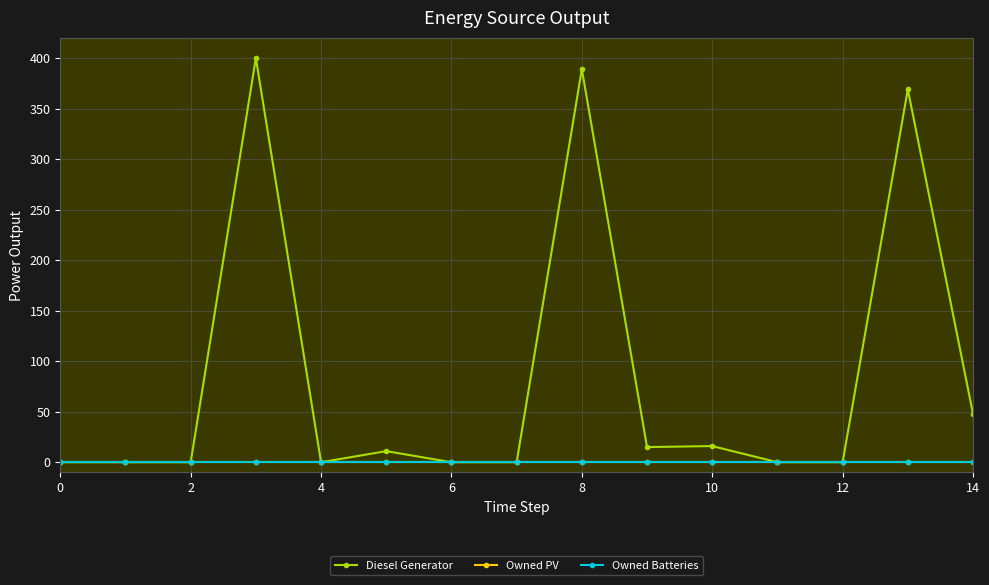

Is this an area chart (filled region under the line)?

No